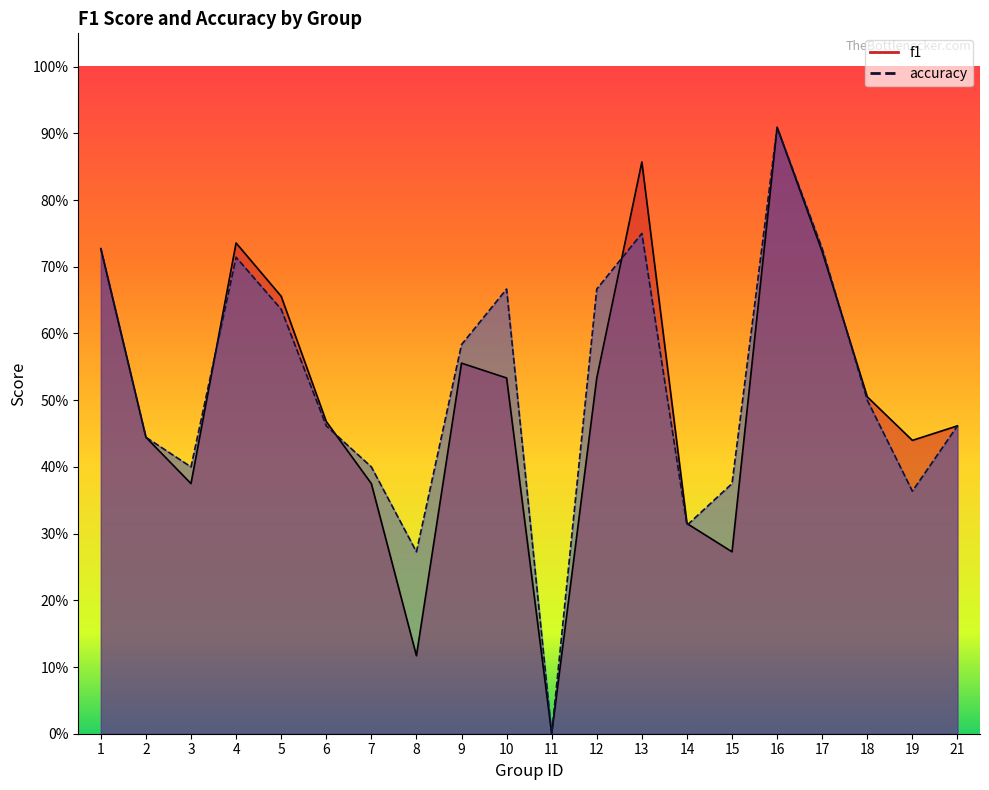

True or false: f1 and accuracy intersect in this chart.

True